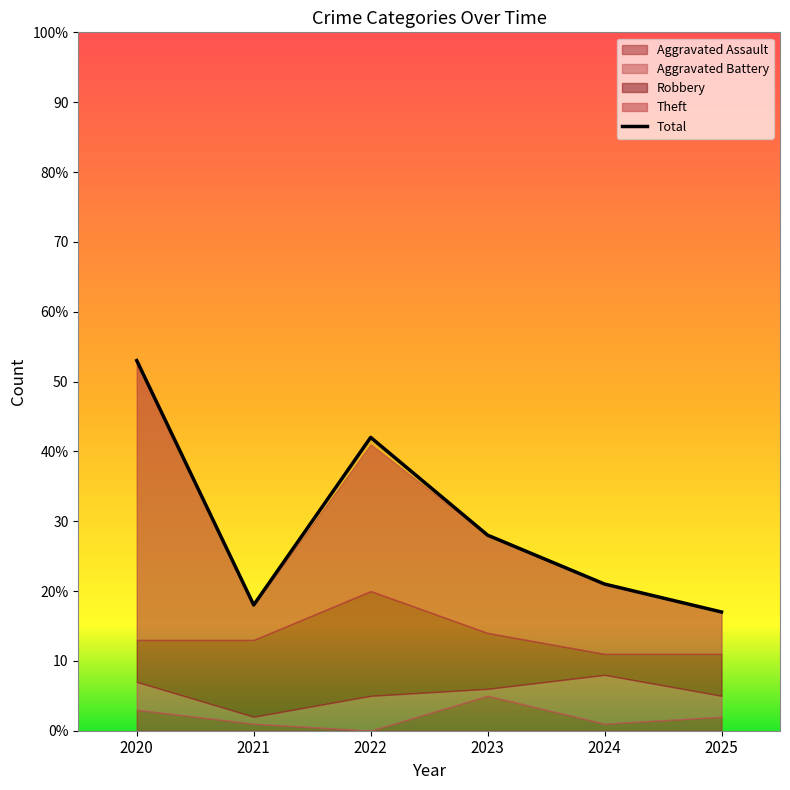

Which label corresponds to the smallest value in the chart?

2025